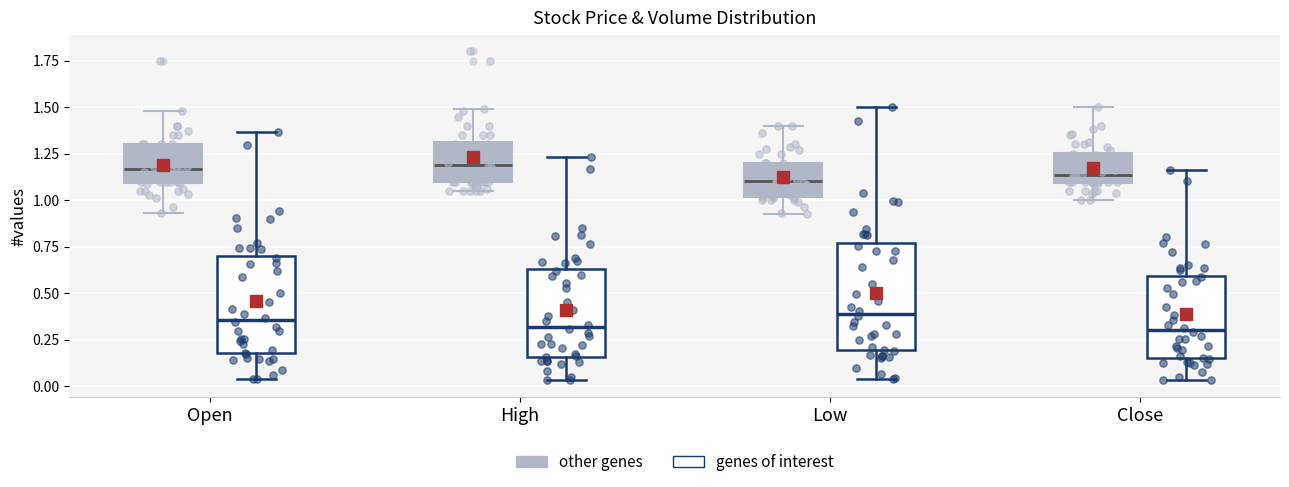

Where does the lower whisker of the box for High (genes of interest) end on the y-axis? The values are not printed on the chart, so give them approximately, as read against the axis.

0.05